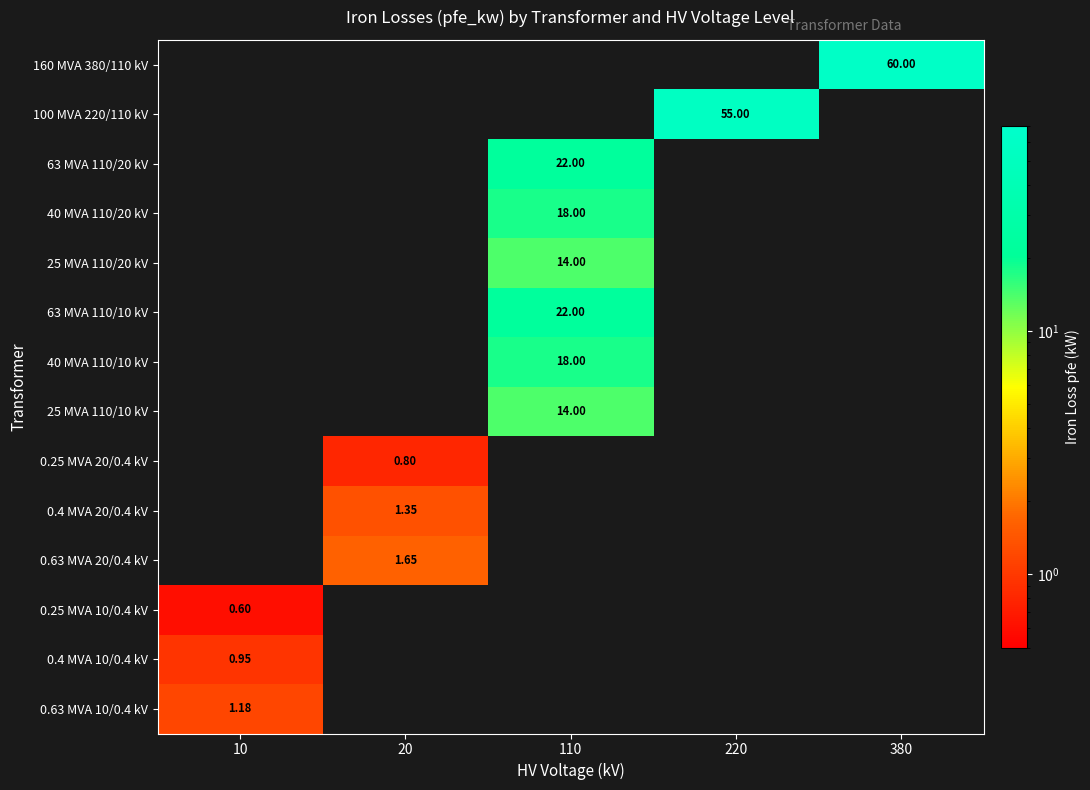

Is the value of 63 MVA 110/10 kV at 110 greater than the value of 160 MVA 380/110 kV at 220?

No